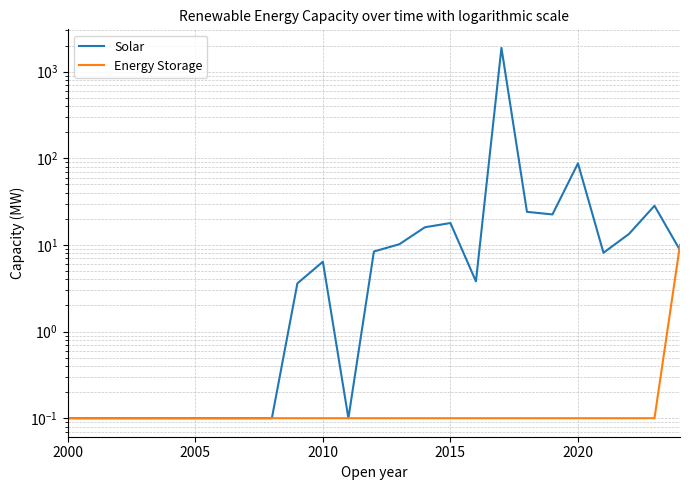

Reading left to right, extract all data points from this chart.

Solar: 0.1	0.1	0.1	0.1	0.1	0.1	0.1	0.1	0.1	3.6	6.4	0.1	8.4	10.2	16.0	17.9	3.8	1883.8	24.1	22.5	87.4	8.1	13.4	28.3	8.7
Energy Storage: 0.1	0.1	0.1	0.1	0.1	0.1	0.1	0.1	0.1	0.1	0.1	0.1	0.1	0.1	0.1	0.1	0.1	0.1	0.1	0.1	0.1	0.1	0.1	0.1	10.0